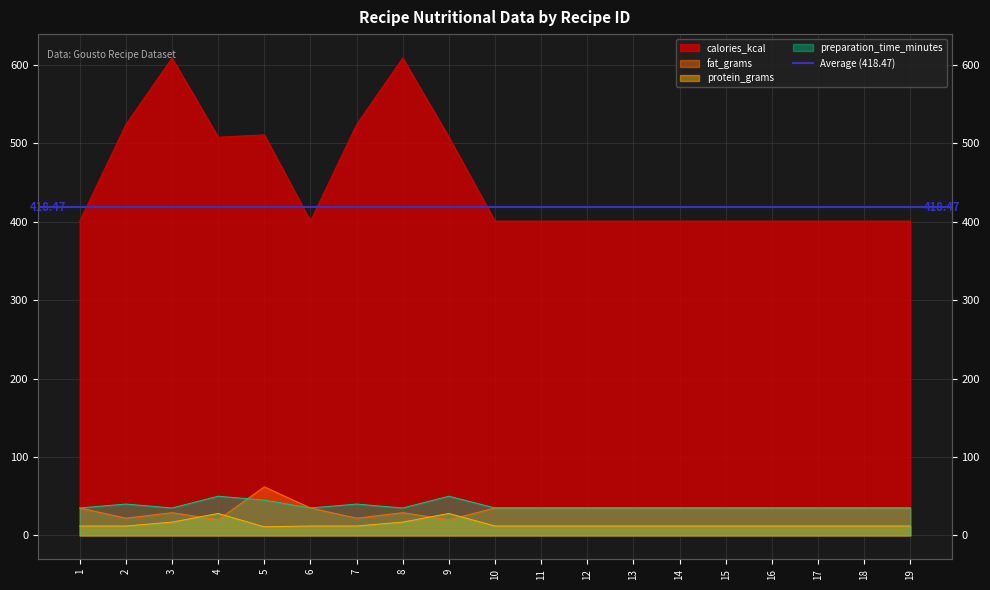

Reading left to right, transcribe all the data shown in this chart.

calories_kcal: 401	524	609	508	511	401	524	609	508	401	401	401	401	401	401	401	401	401	401
fat_grams: 35	22	29	20	62	35	22	29	20	35	35	35	35	35	35	35	35	35	35
protein_grams: 12	12	17	28	11	12	12	17	28	12	12	12	12	12	12	12	12	12	12
preparation_time_minutes: 35	40	35	50	45	35	40	35	50	35	35	35	35	35	35	35	35	35	35